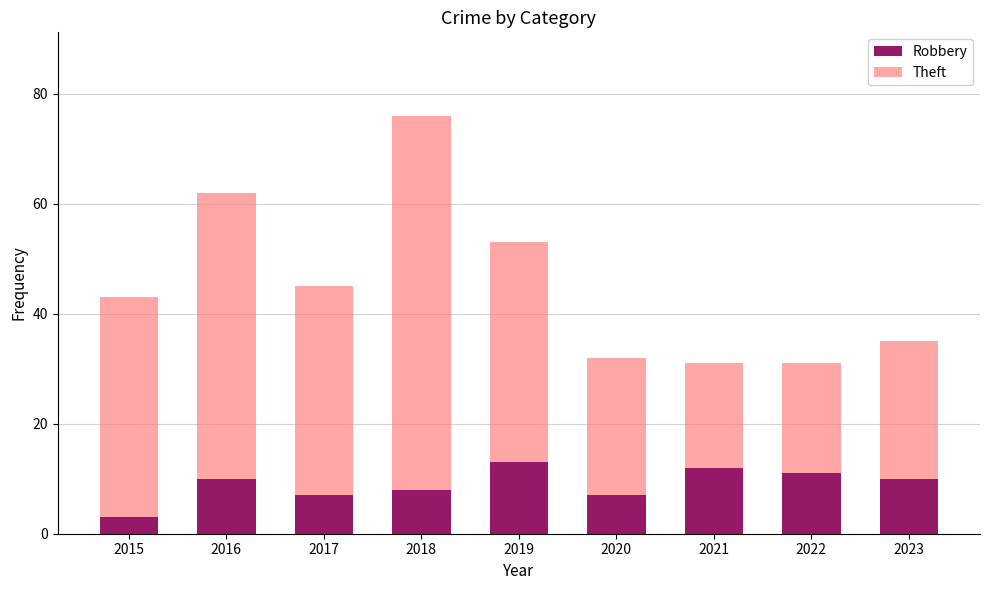

Is it true that Robbery equals 10 at 2023?

True